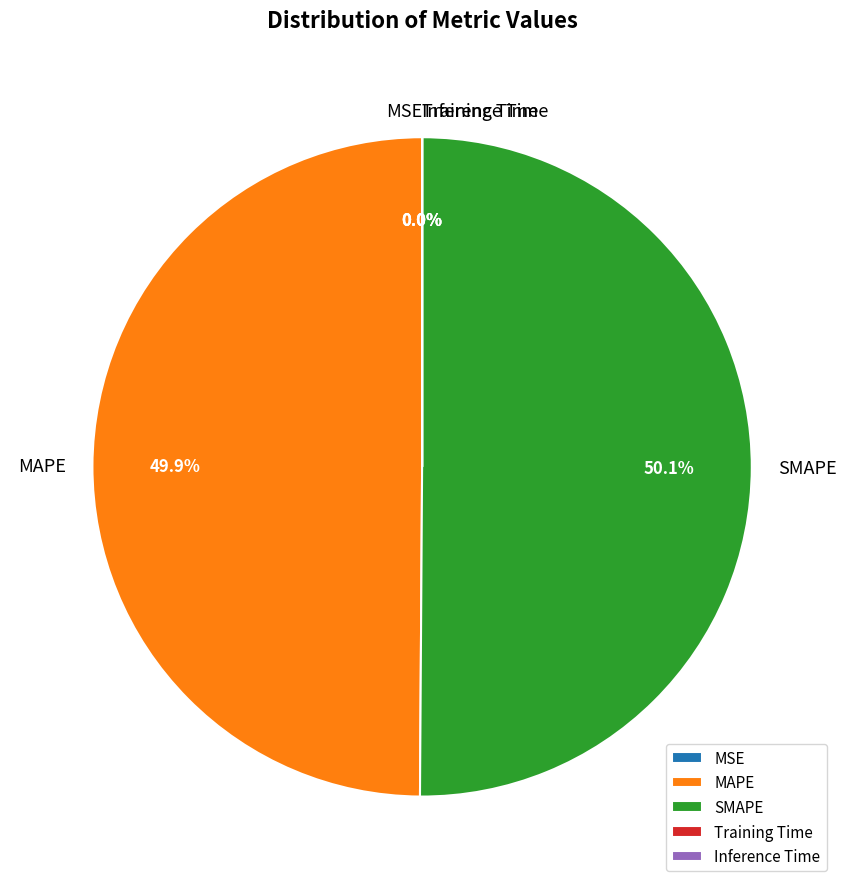

Do MAPE and SMAPE together represent more than half of the pie?

Yes